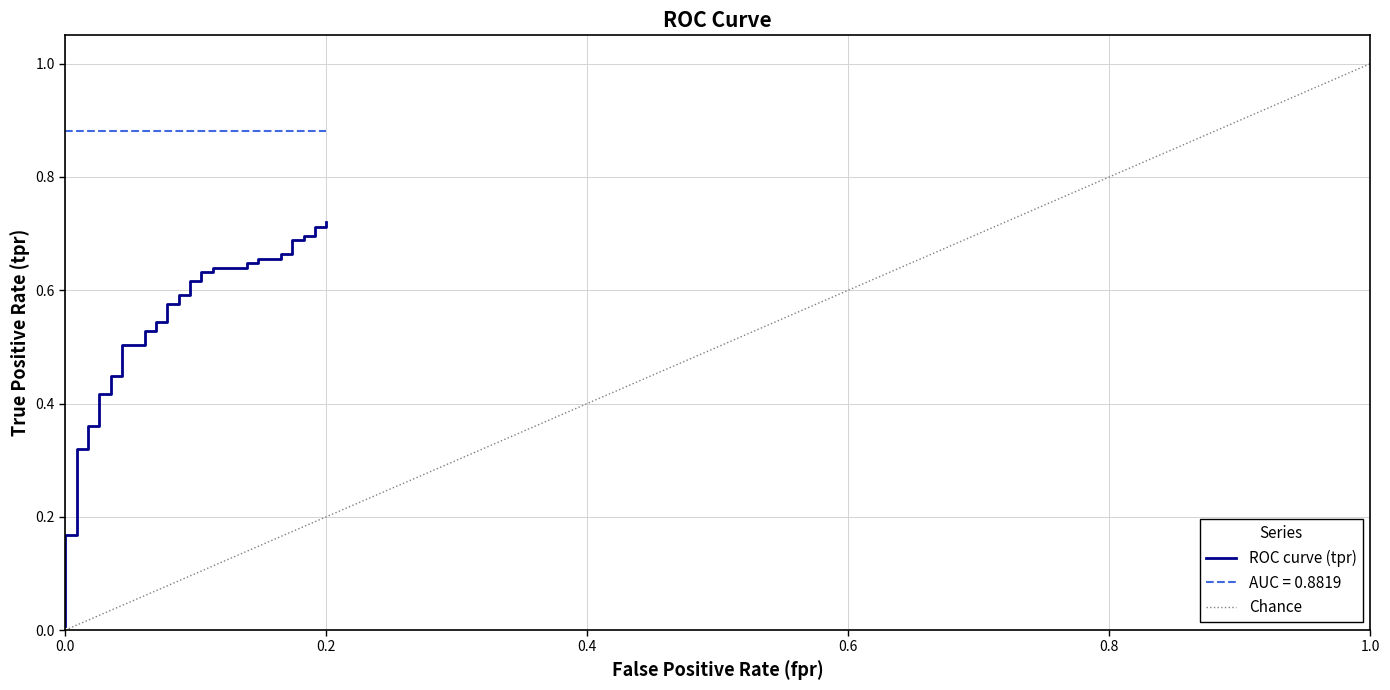

True or false: the data has more than 0 interior local peaks.

False